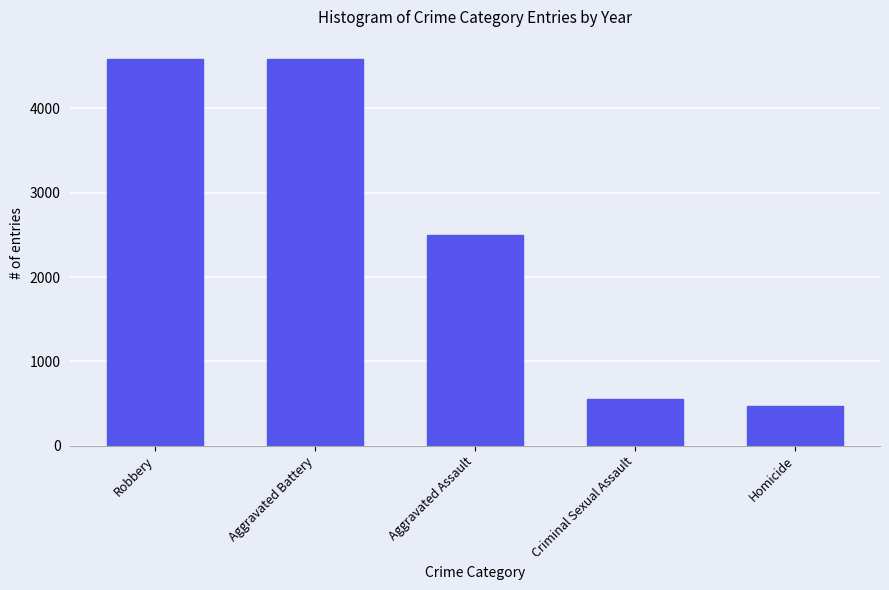

At which label is the value closest to 2525?

Aggravated Assault